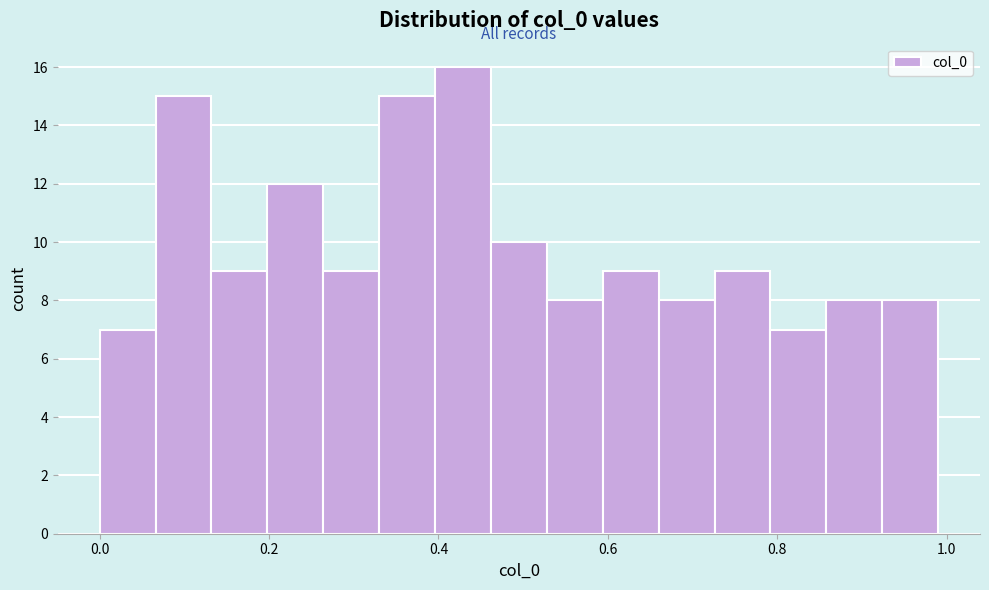

Around what value on the x-axis is the tallest bar? Give the approximate position of its centre, as read against the axis.

0.42